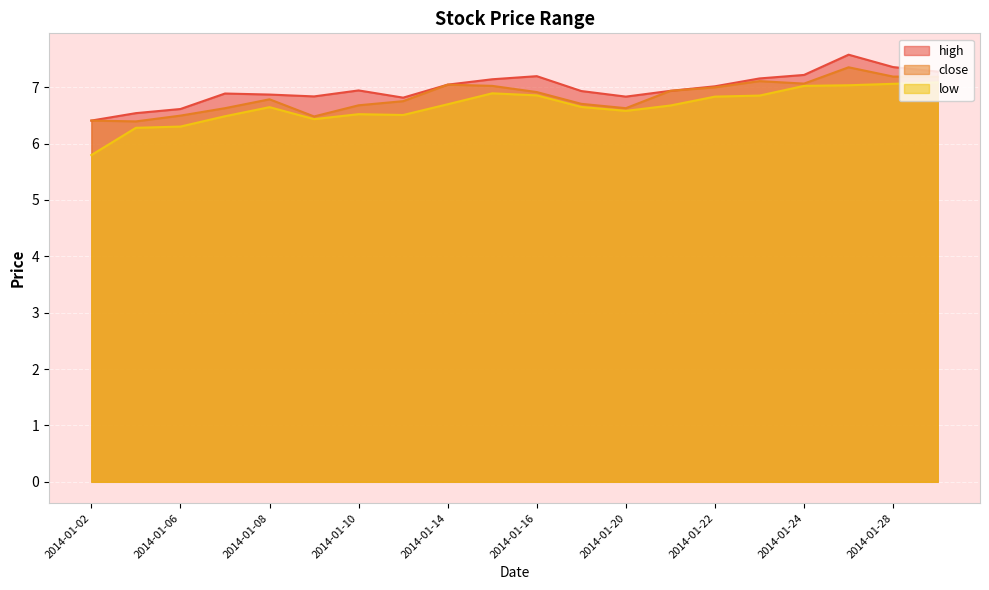

What is the difference between the maximum and minimum values in the close series?

1.0